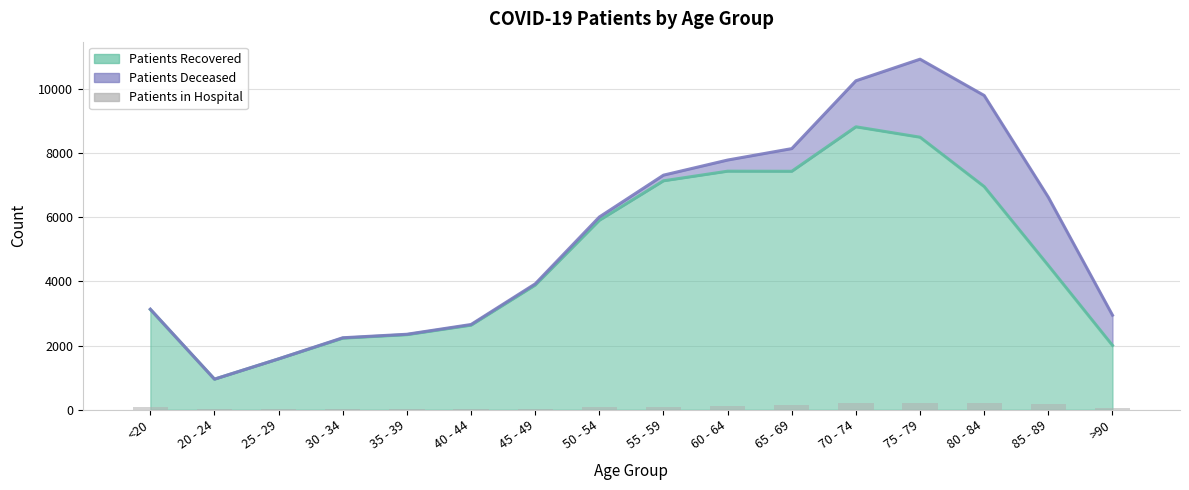

At which label is the value closest to 120?

60 - 64